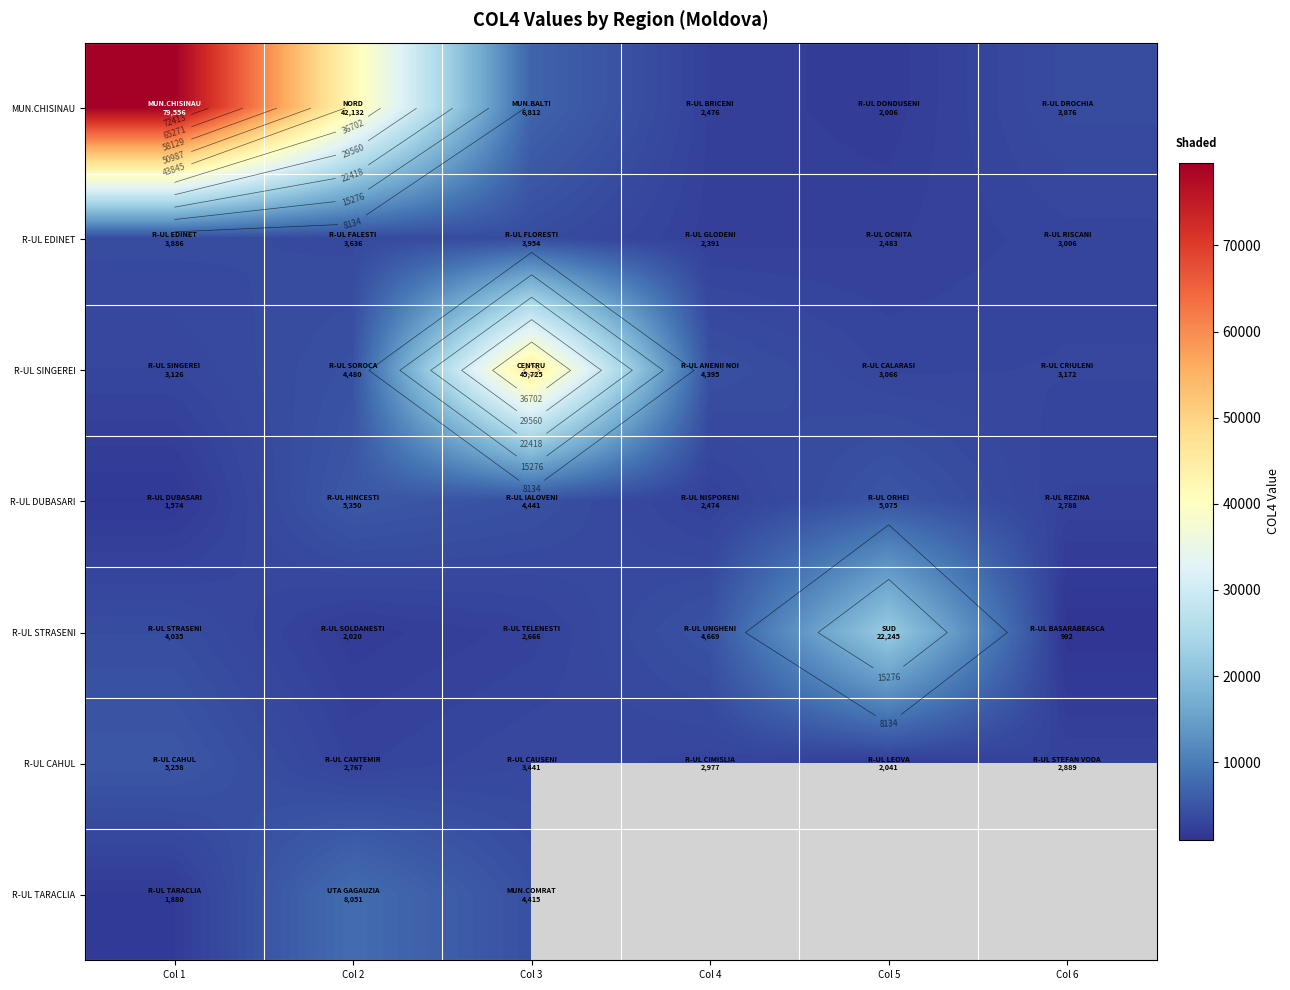

Read the R-UL TARACLIA value at Col 3.

4415.0